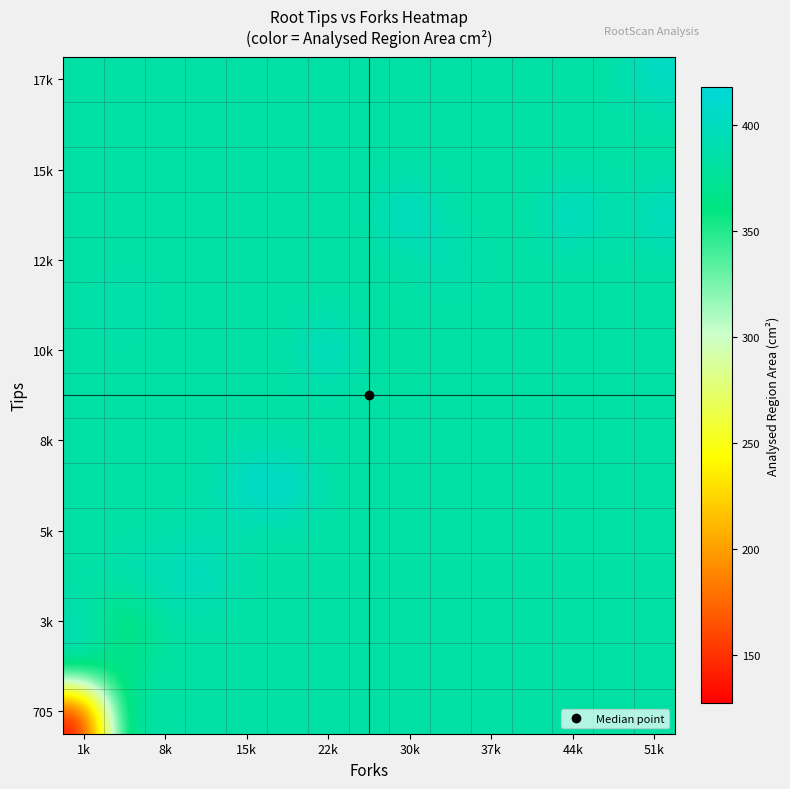

Reading left to right, what are all the values shown in this chart?

row_0: 127.6	383.0	383.0	383.0	383.0	383.0	383.0	383.0	383.0	383.0	383.0	383.0	383.0	383.0	383.0
row_1: 395.0	366.1	383.0	383.0	383.0	383.0	383.0	383.0	383.0	383.0	383.0	383.0	383.0	383.0	383.0
row_2: 392.1	348.5	383.0	383.0	383.0	383.0	383.0	383.0	383.0	383.0	383.0	383.0	383.0	383.0	383.0
row_3: 383.0	392.1	399.8	405.7	383.0	383.0	383.0	383.0	383.0	383.0	383.0	383.0	383.0	383.0	383.0
row_4: 383.0	383.0	383.0	390.2	383.0	383.0	383.0	383.0	383.0	383.0	383.0	383.0	383.0	383.0	383.0
row_5: 383.0	383.0	383.0	383.0	414.9	417.5	383.0	383.0	383.0	383.0	383.0	383.0	383.0	383.0	383.0
row_6: 383.0	383.0	383.0	383.0	383.0	383.0	383.0	383.0	383.0	383.0	383.0	383.0	383.0	383.0	383.0
row_7: 383.0	383.0	383.0	383.0	383.0	383.0	383.0	383.0	383.0	383.0	383.0	383.0	383.0	383.0	383.0
row_8: 383.0	383.0	383.0	383.0	383.0	383.0	411.5	379.2	383.0	383.0	383.0	383.0	383.0	383.0	383.0
row_9: 383.0	395.0	383.0	383.0	383.0	383.0	383.0	383.0	383.0	383.0	383.0	383.0	383.0	383.0	383.0
row_10: 383.0	383.0	383.0	383.0	383.0	383.0	383.0	383.0	383.0	398.5	383.0	383.0	383.0	383.0	383.0
row_11: 383.0	383.0	383.0	383.0	383.0	383.0	383.0	383.0	415.5	383.0	383.0	383.0	415.3	383.0	406.0
row_12: 383.0	383.0	383.0	383.0	383.0	383.0	383.0	383.0	383.0	383.0	383.0	383.0	383.0	383.0	383.0
row_13: 383.0	383.0	383.0	383.0	383.0	383.0	383.0	383.0	383.0	383.0	383.0	383.0	383.0	383.0	383.0
row_14: 383.0	383.0	383.0	383.0	383.0	383.0	383.0	383.0	383.0	383.0	383.0	383.0	383.0	383.0	406.6